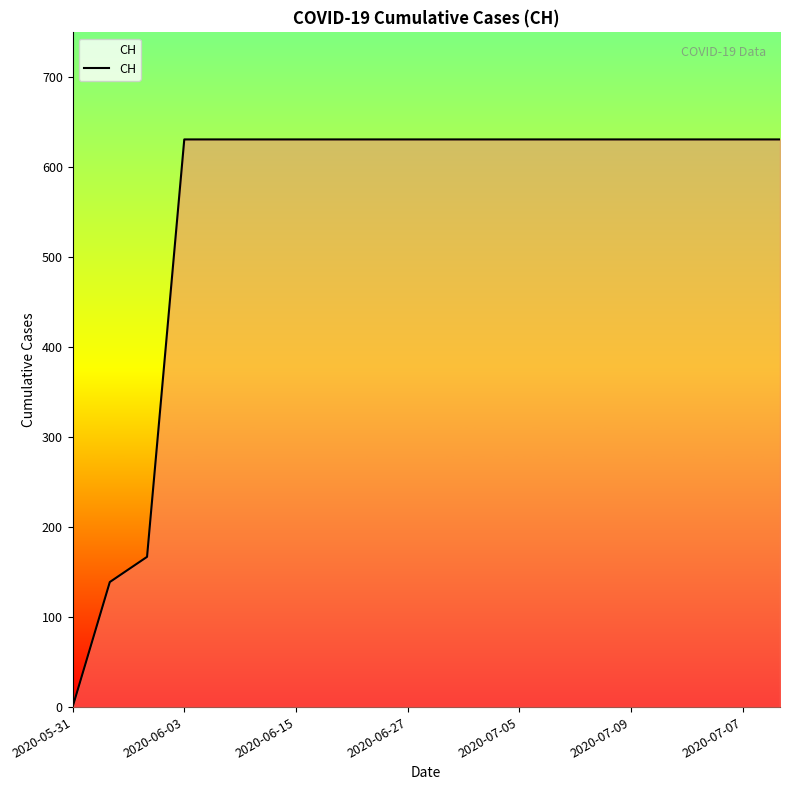

What is the greatest value displayed?

631